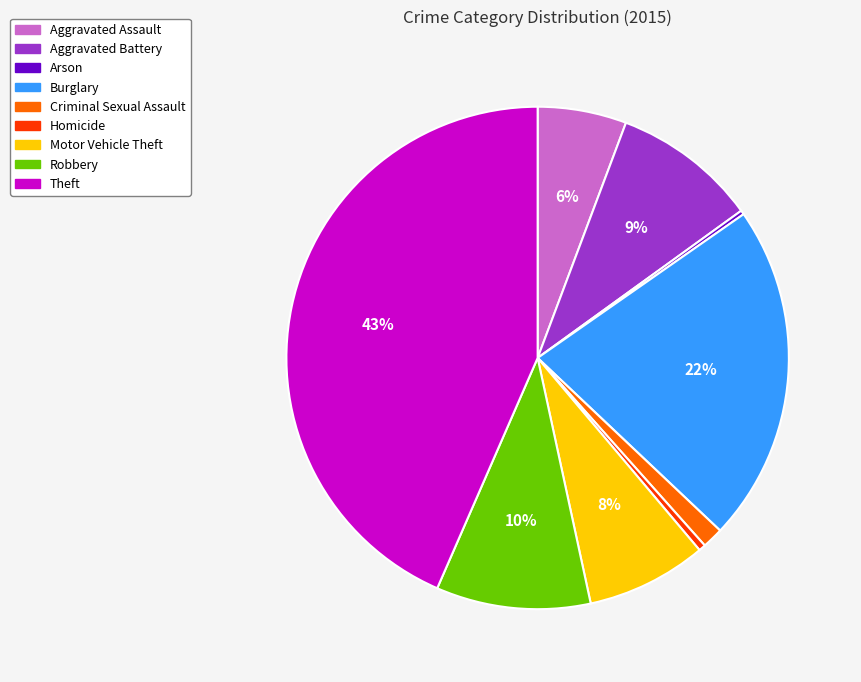

To the nearest percent, what is the average slice percentage?

11%